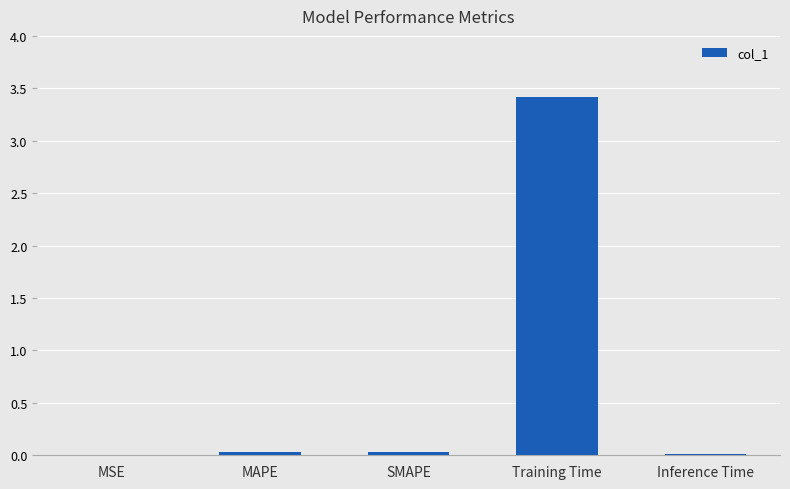

Which label corresponds to the largest value in the chart?

Training Time